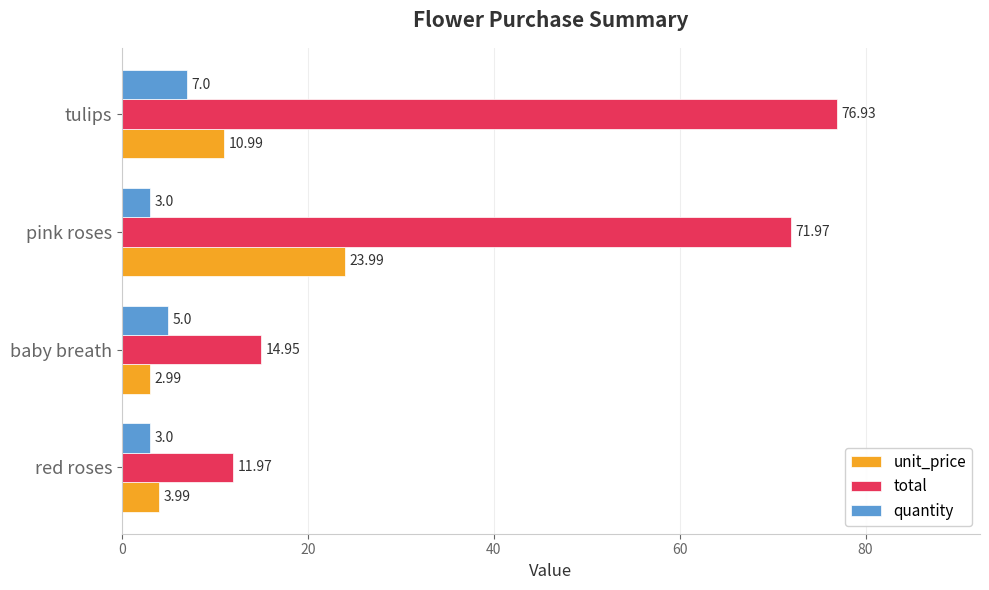

What is the spread (max minus min) of values at baby breath?

12.0